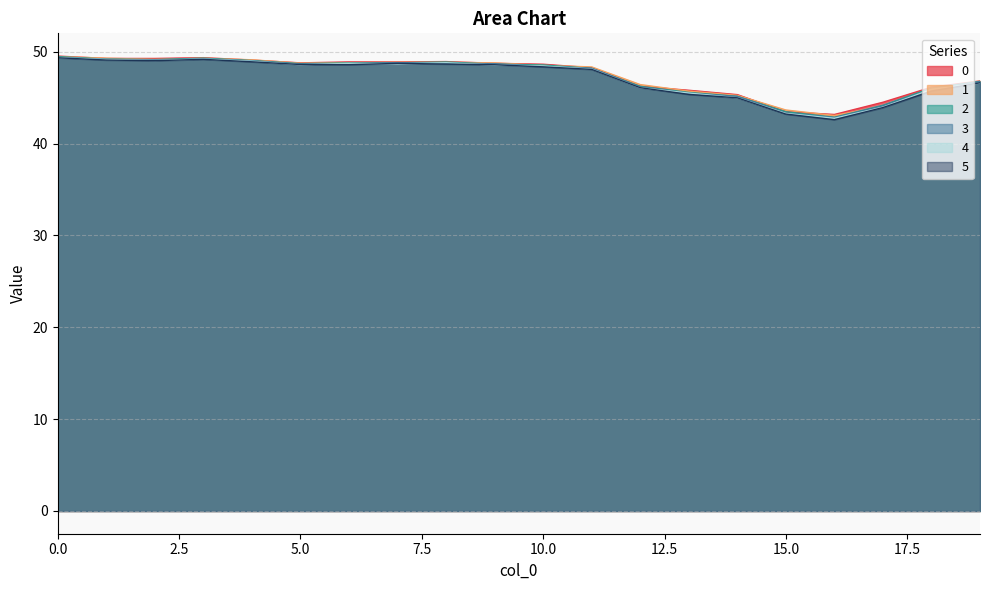

True or false: 0 and 4 intersect in this chart.

False